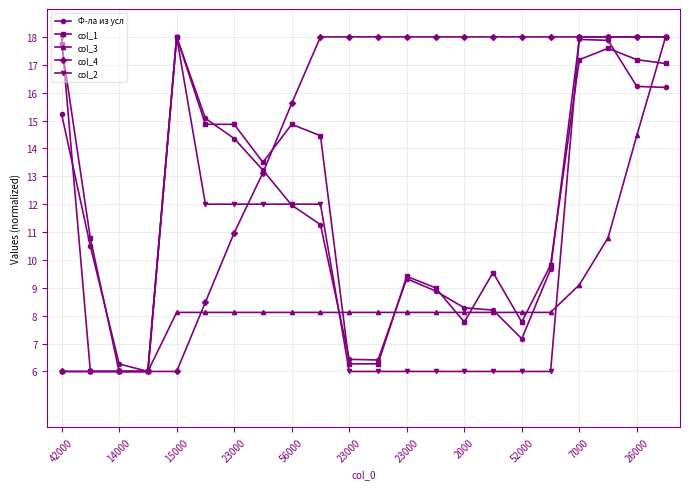

What is the value of the Ф-ла из усл point at the 11th from the left?

6.4